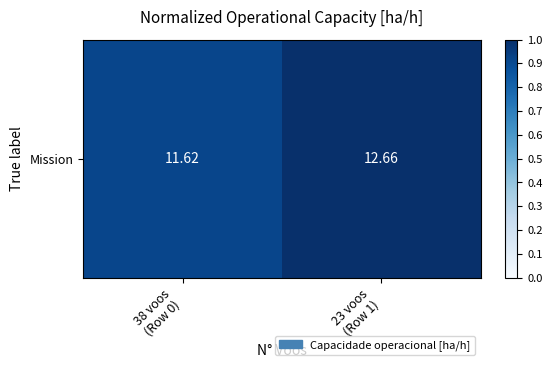

How many distinct data groups are displayed?

1